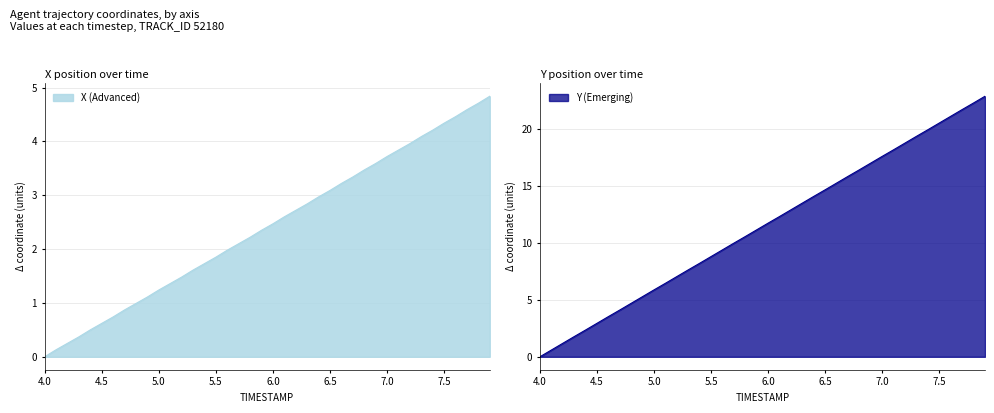

What is the greatest value displayed?

22.9